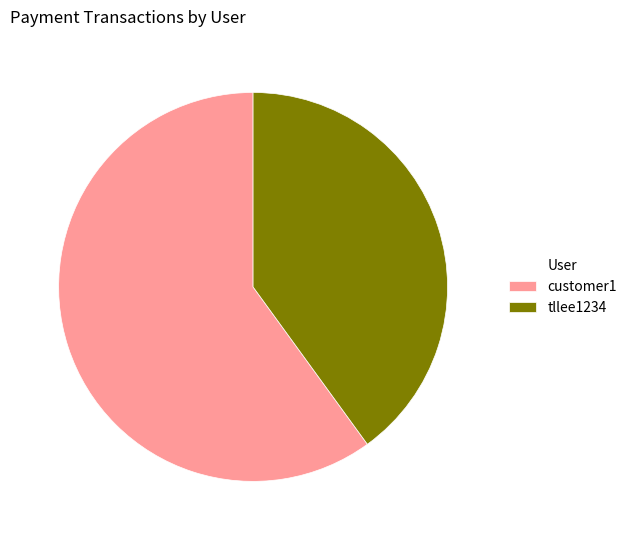

The tllee1234 slice represents 27% of the pie. True or false?

False